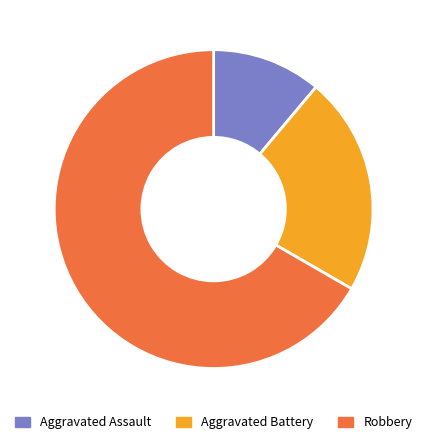

Combined, what portion of the pie is Robbery and Aggravated Assault?

77.8%